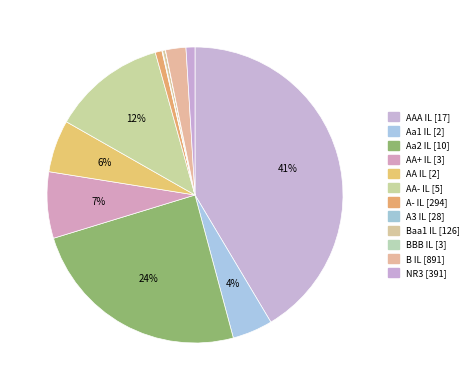

True or false: AA+ IL accounts for 7% of the total.

True